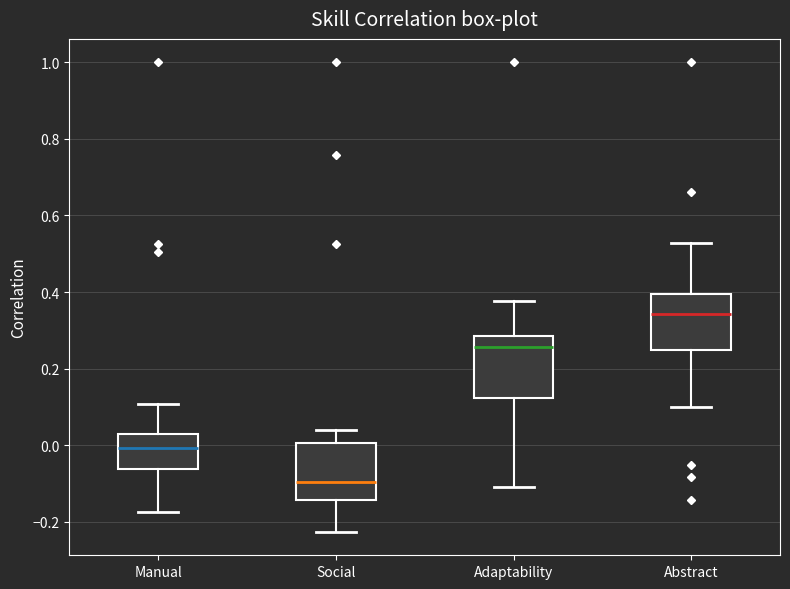

Reading left to right, transcribe this box plot: for each box, give where its median line is, the range the box spans, and where its two whiskers end, as read against the y-axis. The values are not printed on the chart, so give them approximately, as read against the axis.

Manual: median 0.00, box -0.06 to 0.02, whiskers -0.18 to 0.10
Social: median -0.10, box -0.14 to 0.00, whiskers -0.22 to 0.04
Adaptability: median 0.26, box 0.12 to 0.28, whiskers -0.10 to 0.38
Abstract: median 0.34, box 0.24 to 0.40, whiskers 0.10 to 0.52